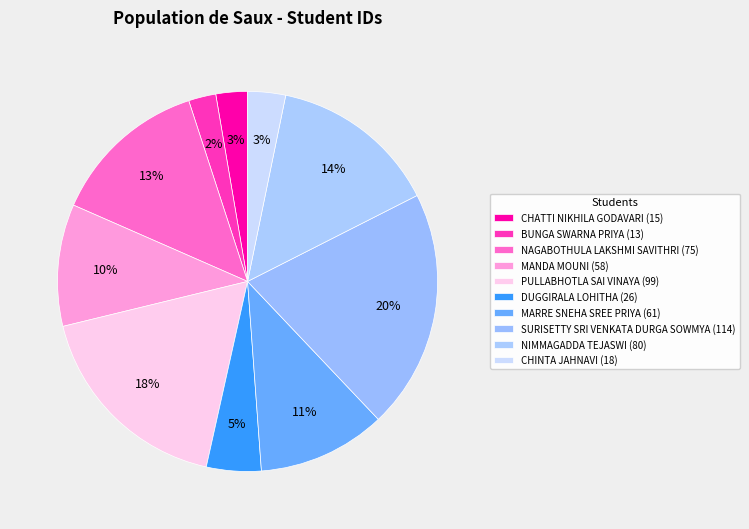

What percentage is the DUGGIRALA LOHITHA slice, to the nearest percent?

5%